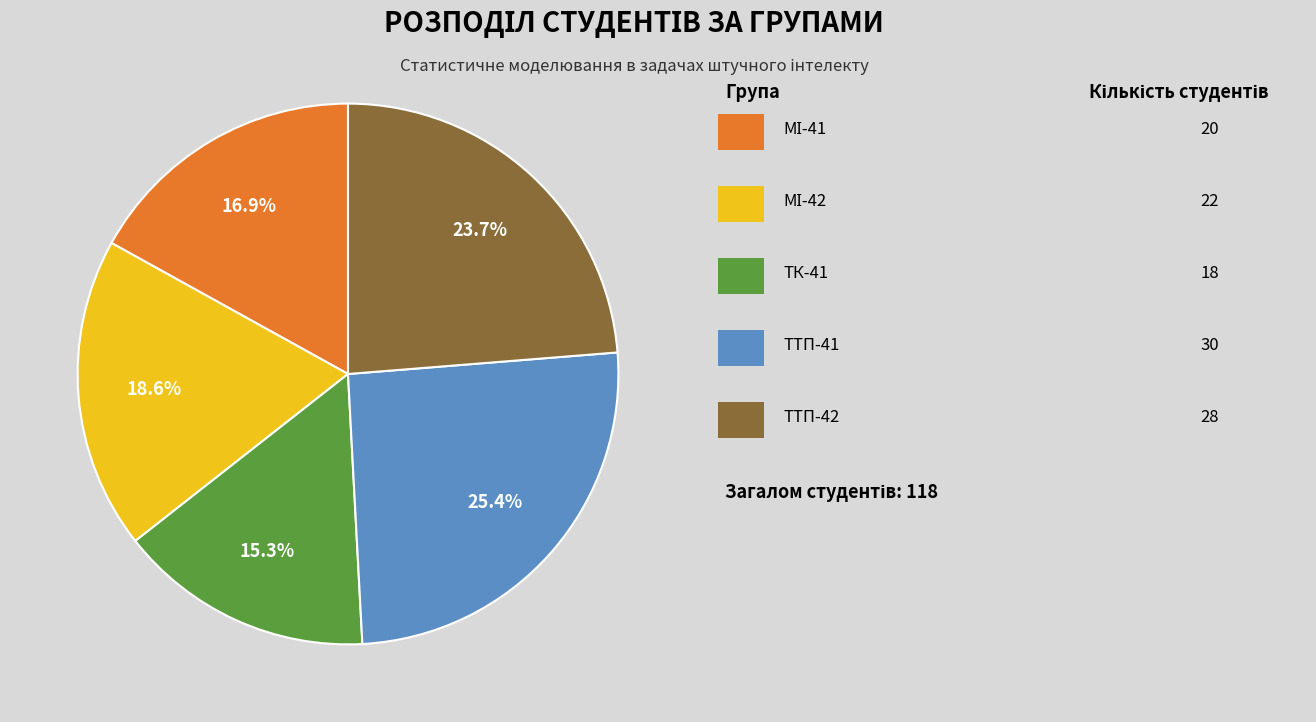

Is there a majority slice in this chart?

No